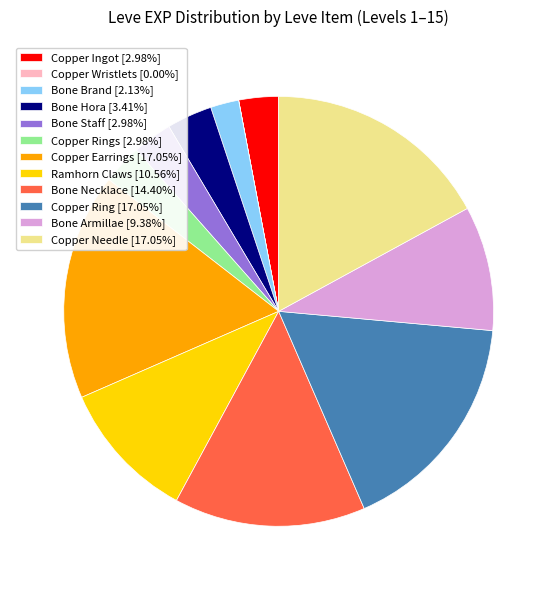

What is the ratio of the value at Copper Needle [17.05%] to the value at Copper Rings [2.98%]?

5.7